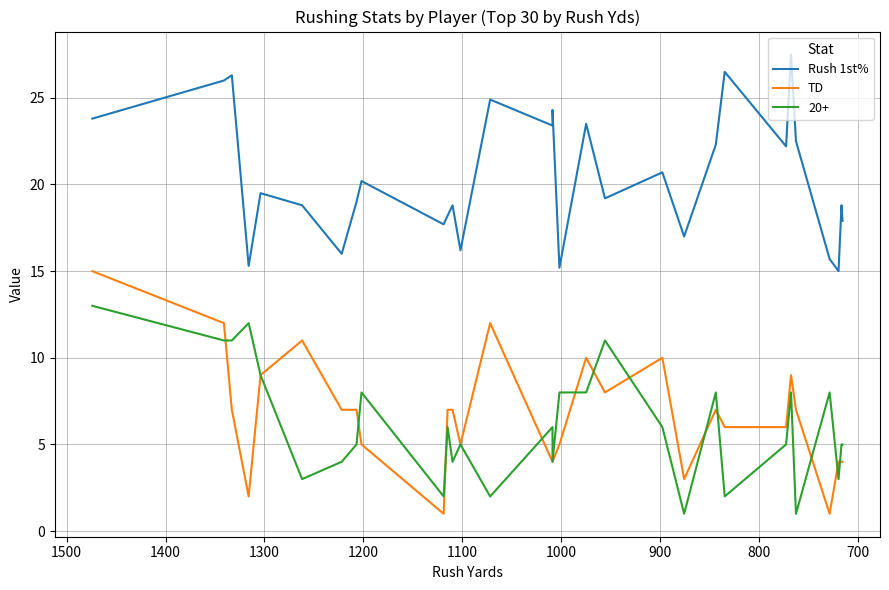

What is the minimum value shown in the chart?

1.0